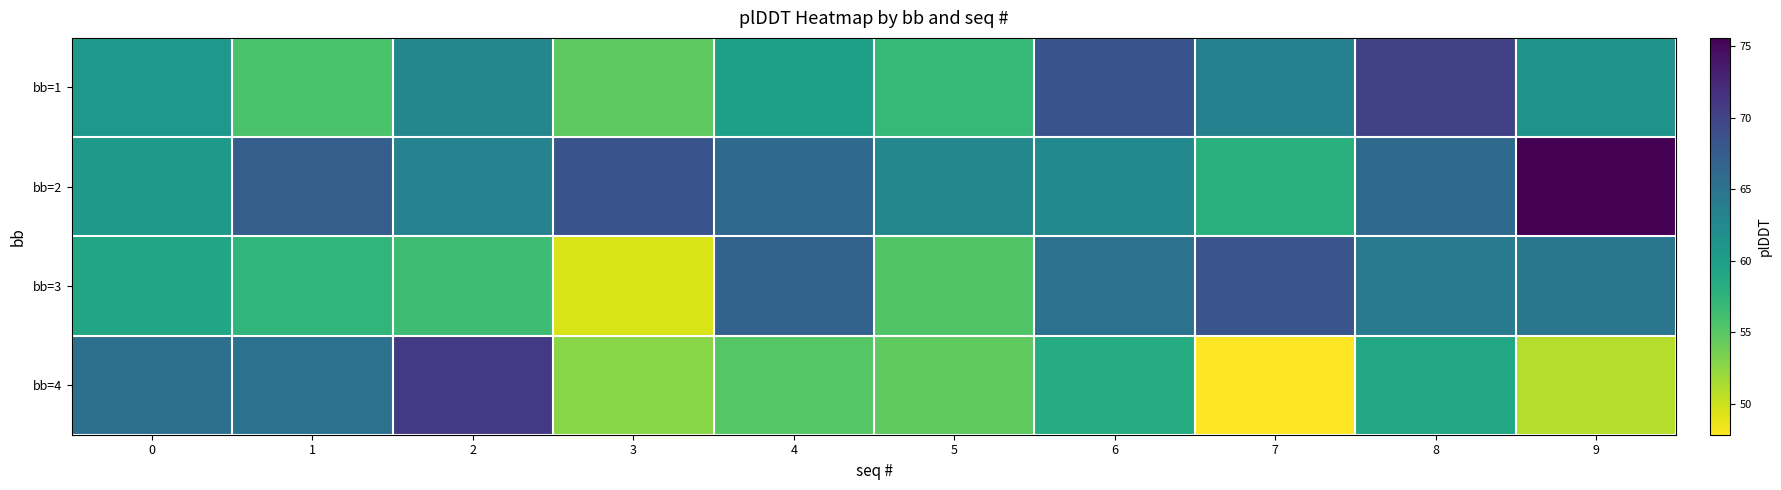

Which series changed the most between 4 and 8?

bb=1